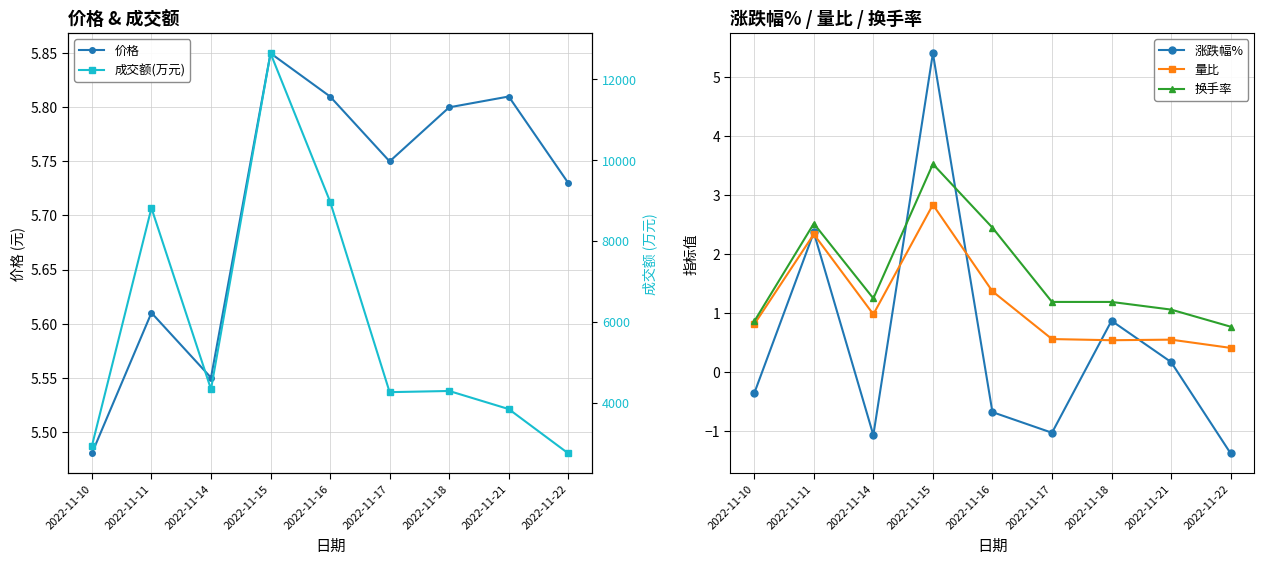

What is the maximum value for 成交额(万元)?

12648.0